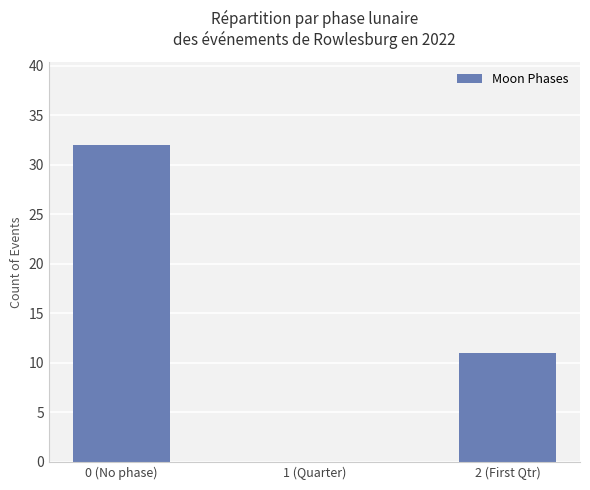

What is the sum of the values at 2 (First Qtr) and 0 (No phase)?

43